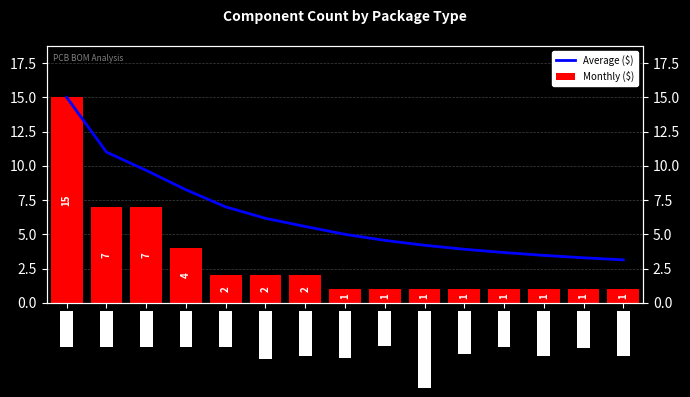

At which label does Average ($) first exceed 5?

C_0402